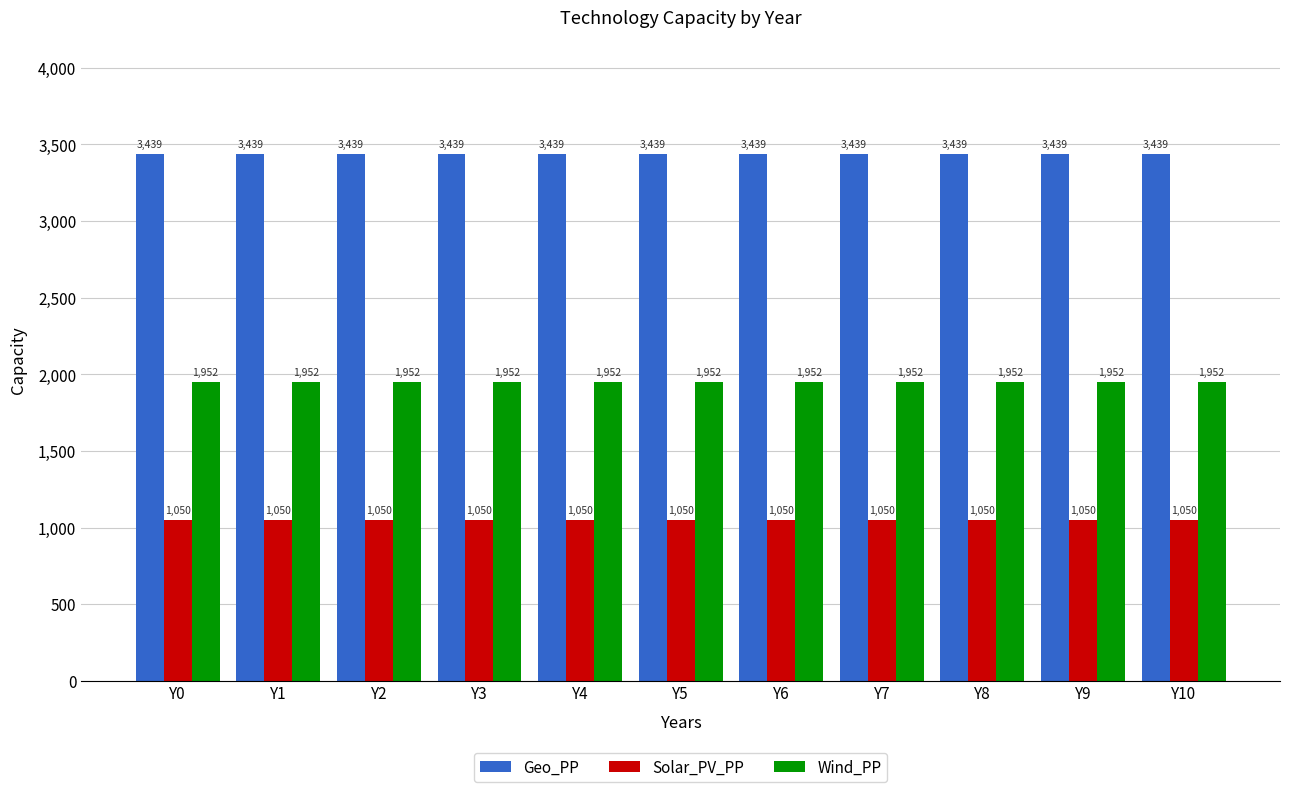

What is the value of the Geo_PP bar at the 11th from the left?

3439